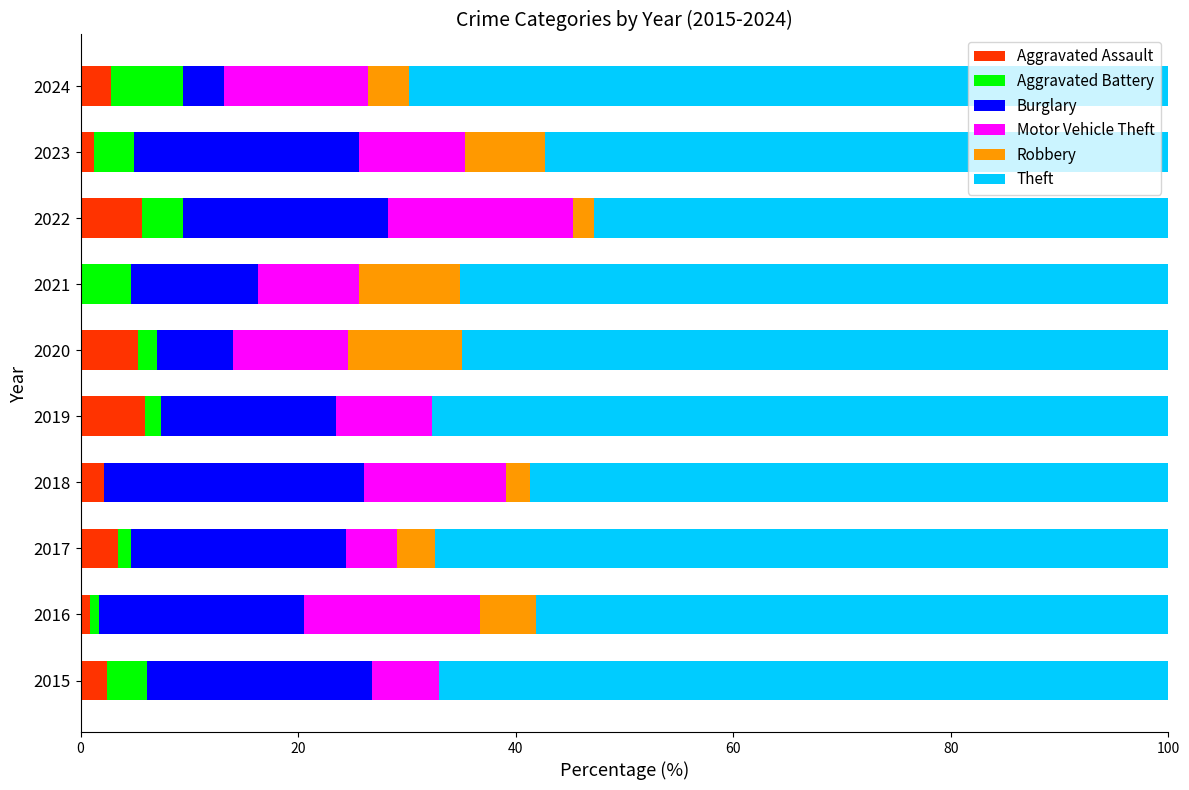

What is the highest value of the Aggravated Assault series?

5.9